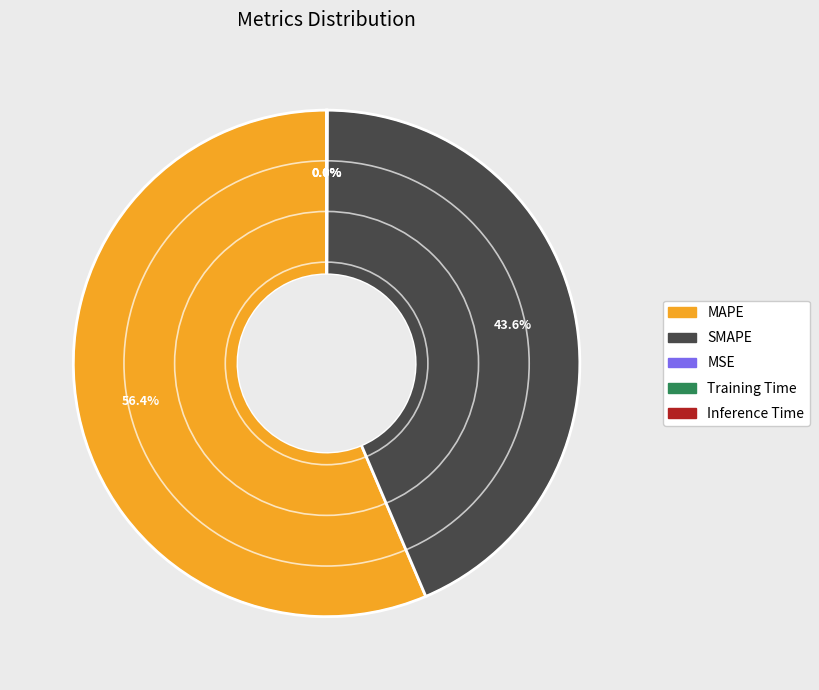

How much of the chart is everything except MAPE?

43.6%